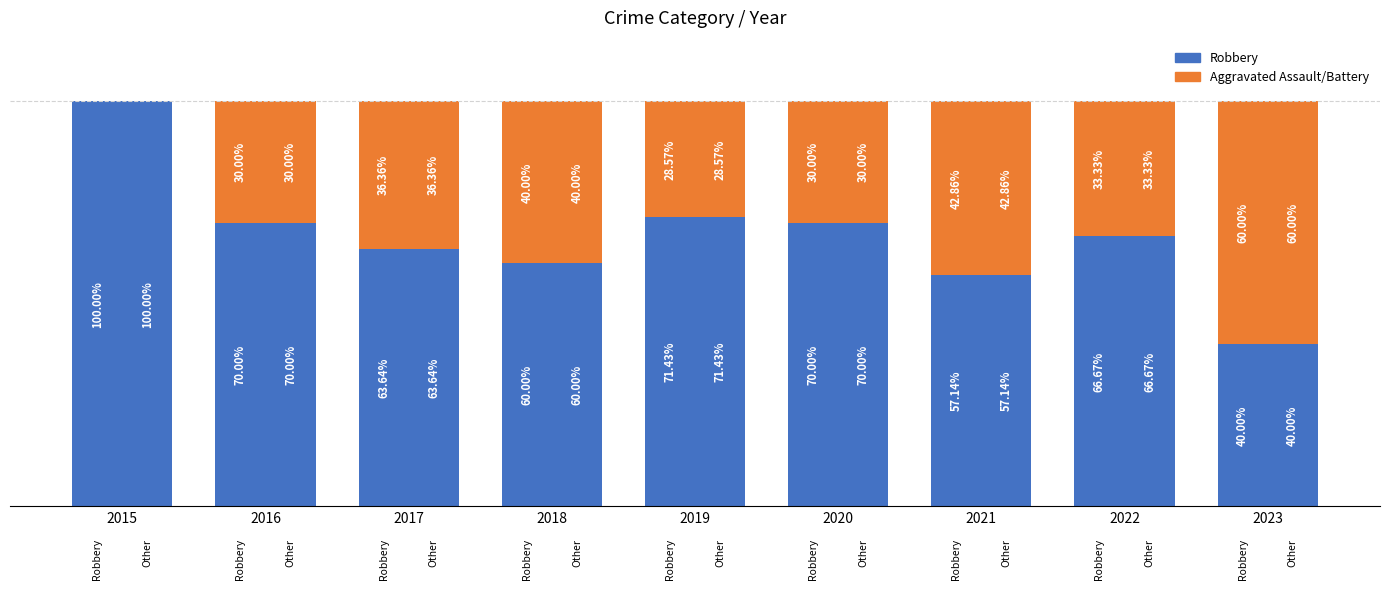

At how many categories does at least one series exceed 21?

9